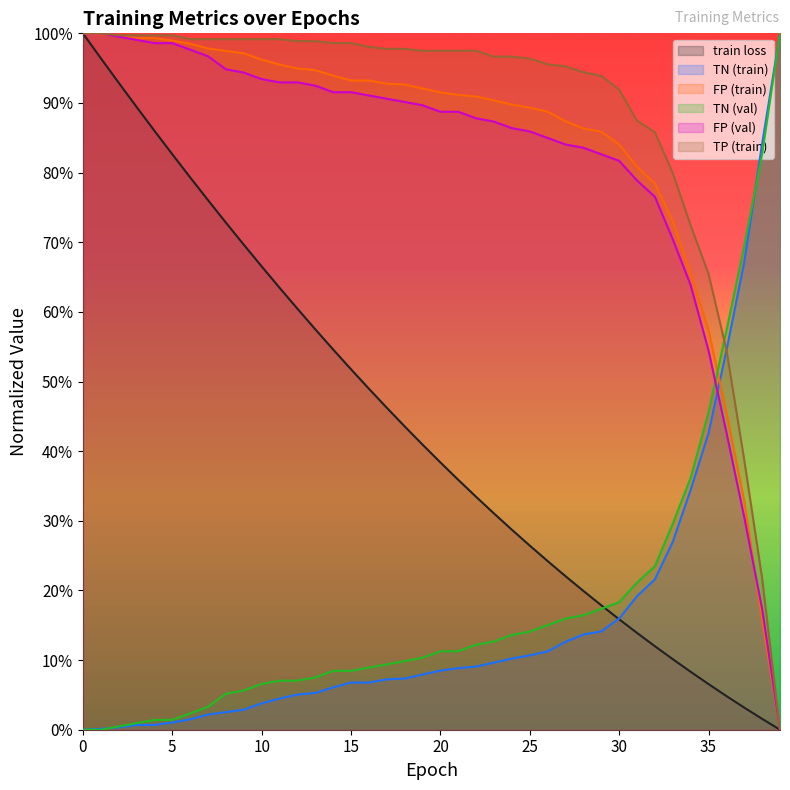

How many data points in TN (train) are above 0?

39